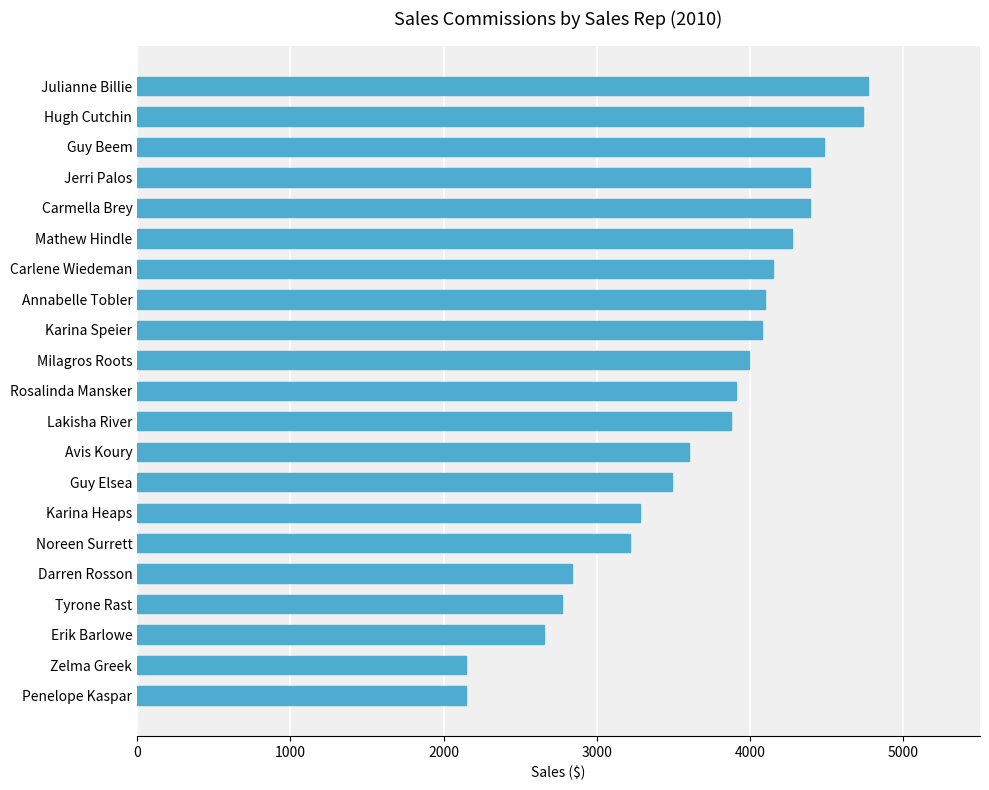

What is the smallest value displayed?

2142.7